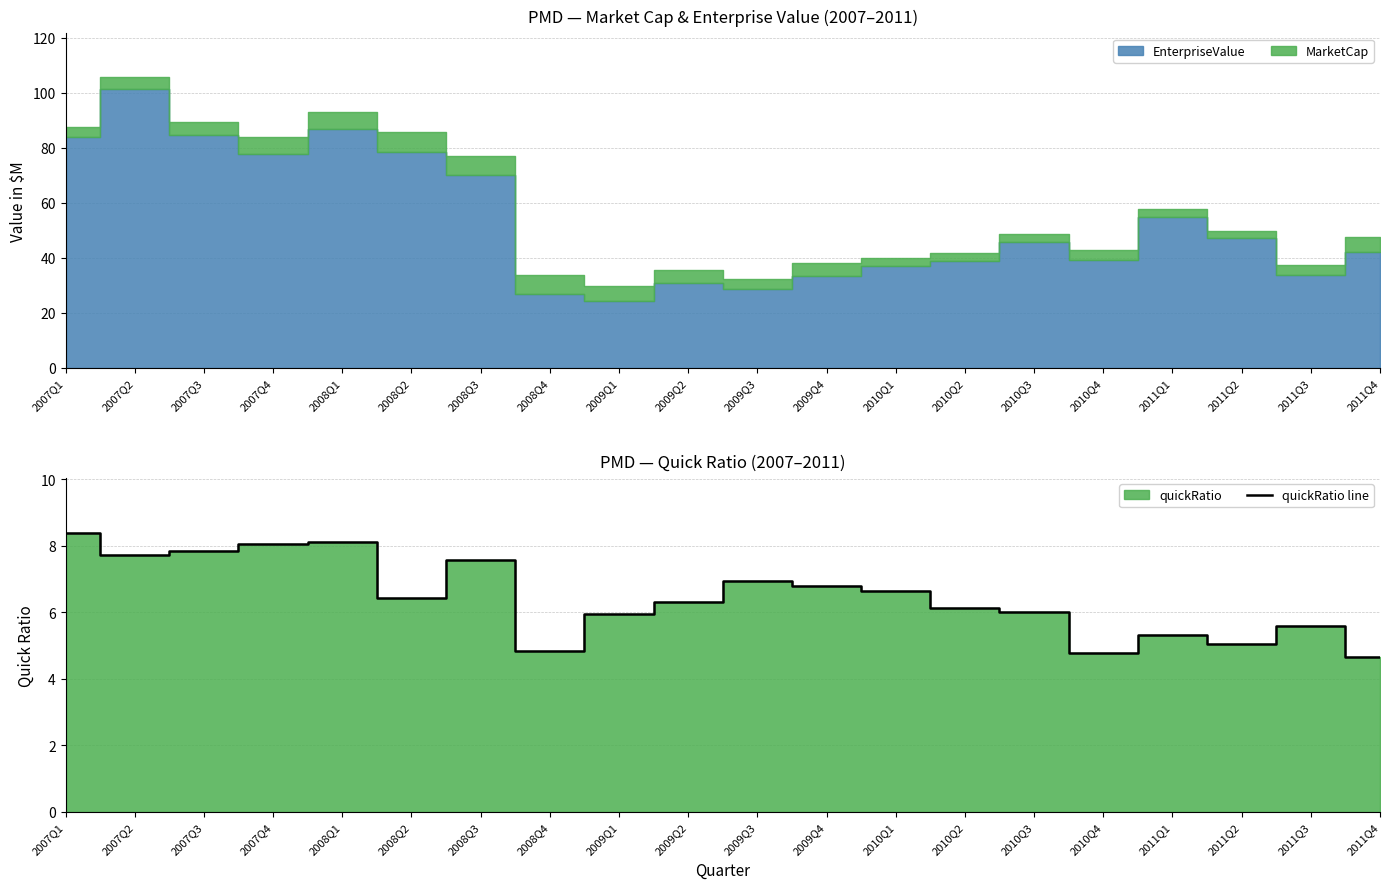

At which label is the value closest to 6?

2010Q3